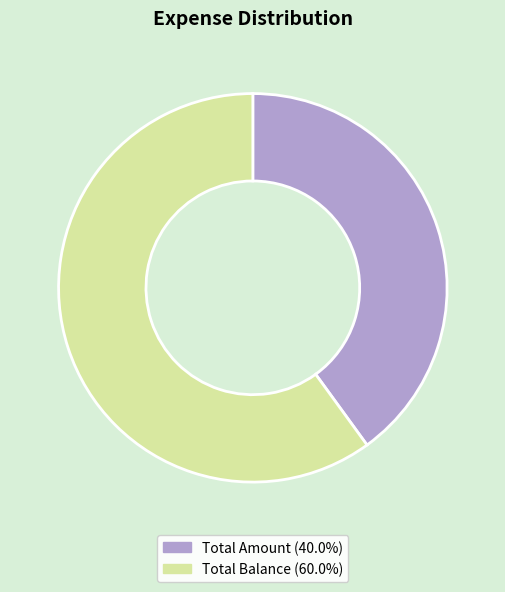

Approximately how many times larger is the value at Total Balance compared to Total Amount?

1.5